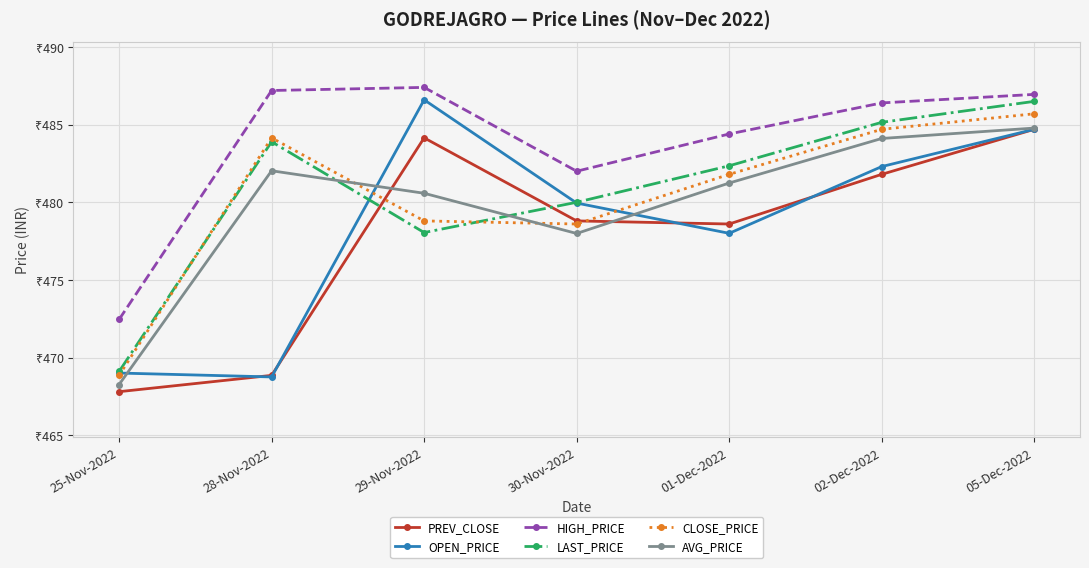

Reading right to left, what are all the values shown in this chart?

PREV_CLOSE: 484.7	481.8	478.6	478.8	484.1	468.9	467.8
OPEN_PRICE: 484.7	482.3	478.0	479.9	486.6	468.8	469.0
HIGH_PRICE: 486.9	486.4	484.4	482.0	487.4	487.2	472.4
LAST_PRICE: 486.5	485.1	482.4	480.0	478.1	483.9	469.1
CLOSE_PRICE: 485.7	484.7	481.8	478.6	478.8	484.1	468.9
AVG_PRICE: 484.8	484.1	481.2	478.0	480.6	482.0	468.3